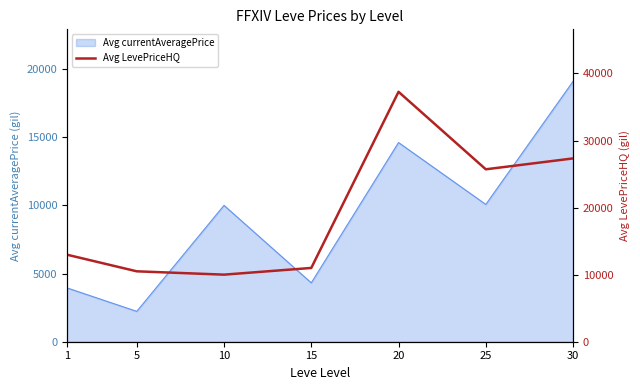

Reading left to right, what are all the values shown in this chart?

1=12976.0	5=10497.0	10=10000.0	15=10999.5	20=37259.5	25=25706.6	30=27329.8